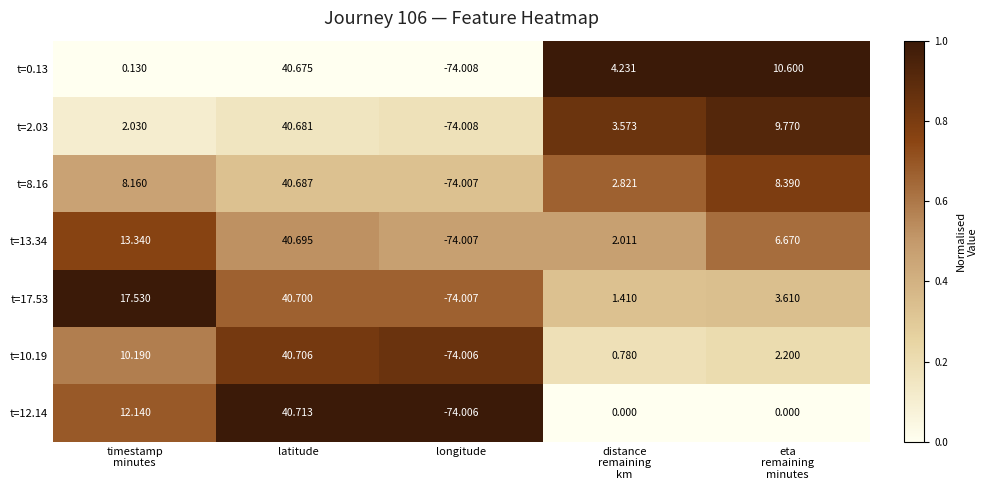

At which category is the sum across all series the highest?

latitude